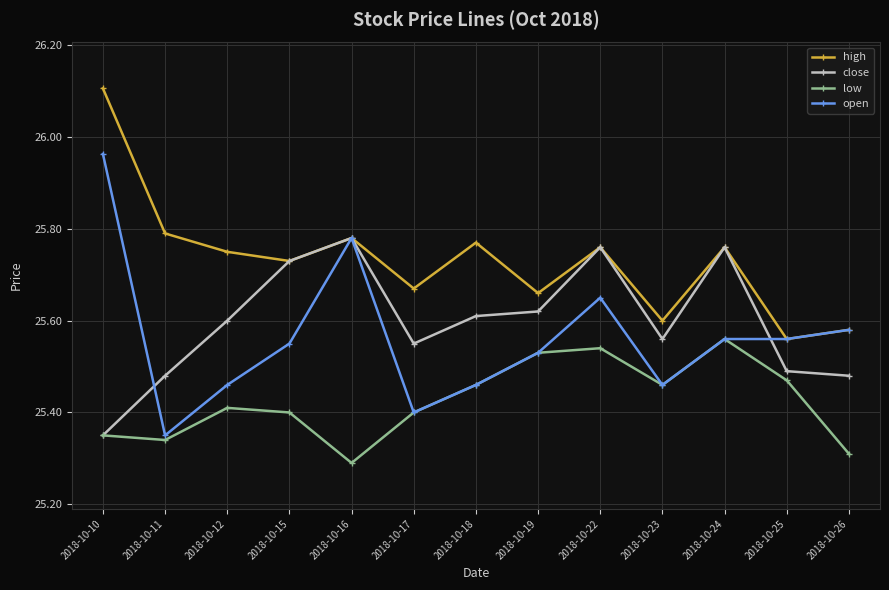

Which series has the largest total across all categories?

high